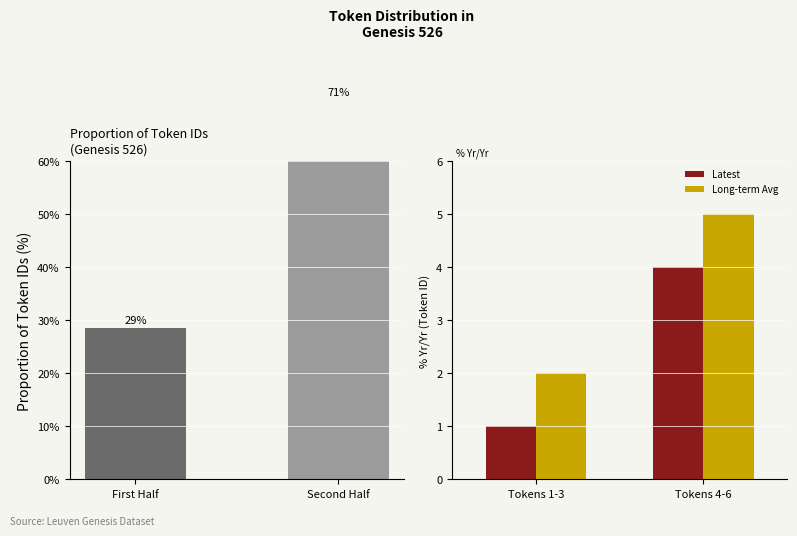

What is the lowest value of the Latest series?

1